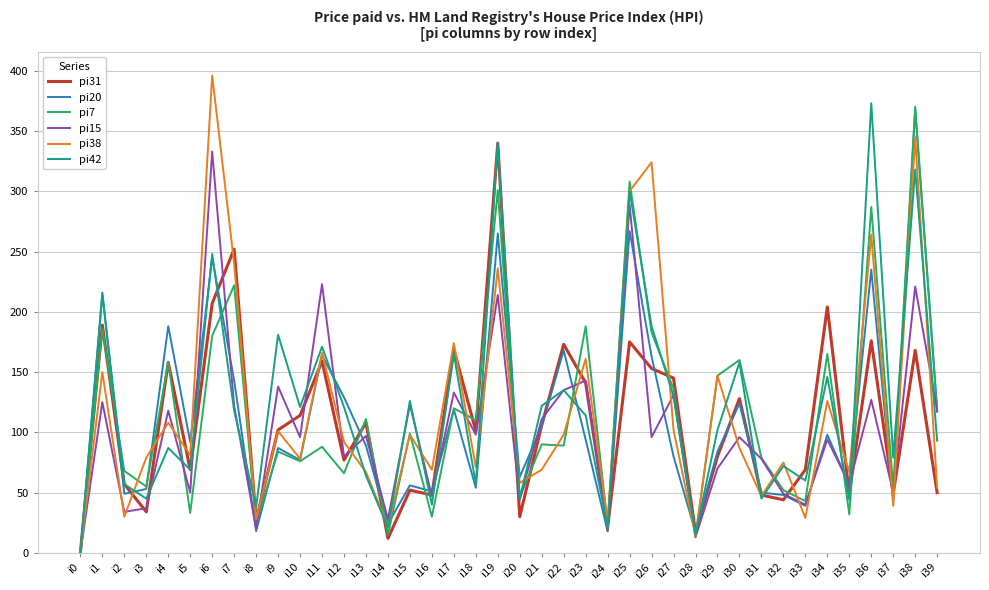

True or false: pi20 has a value of 18 at i24.

True